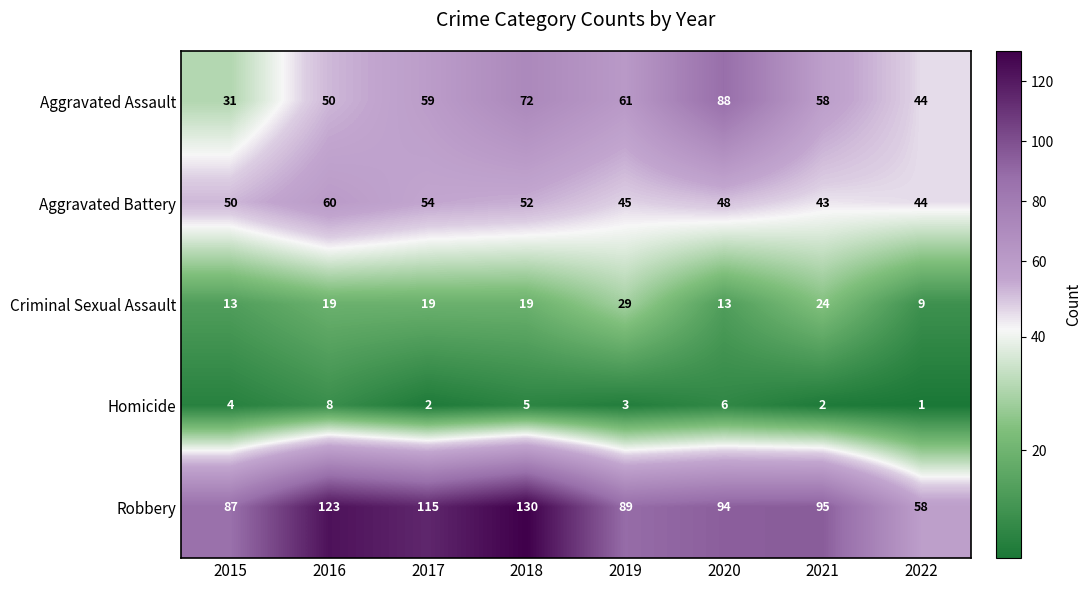

What value does the Homicide series have at 2016?

8